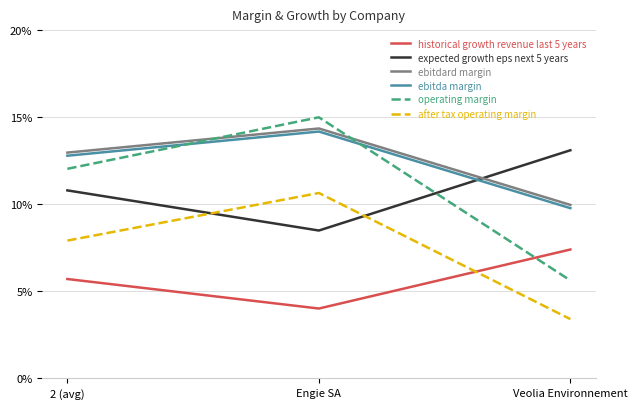

What are all the series names shown in the legend?

historical growth revenue last 5 years, expected growth eps next 5 years, ebitdard margin, ebitda margin, operating margin, after tax operating margin